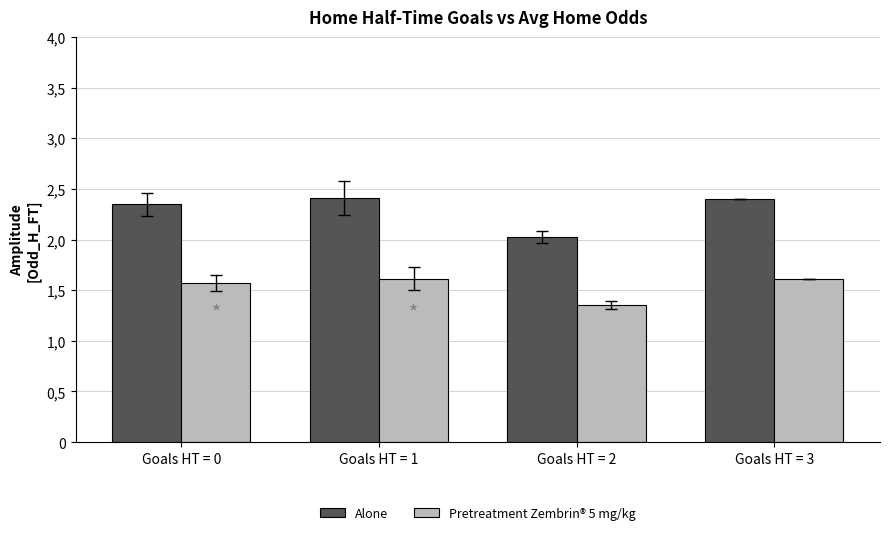

Does the chart contain stacked bars?

No